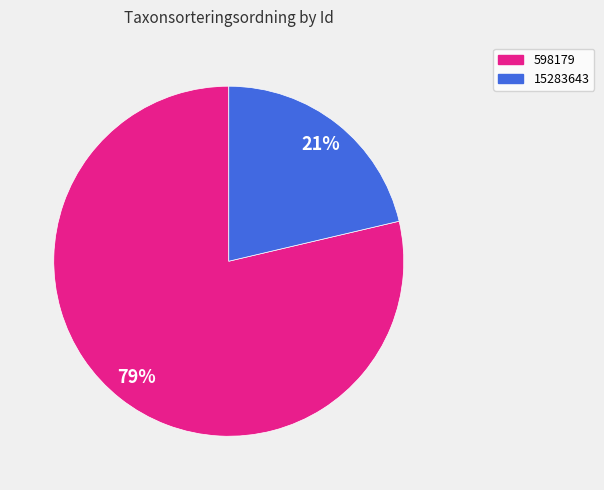

To the nearest percent, what is the combined percentage of 15283643 and 598179?

100%